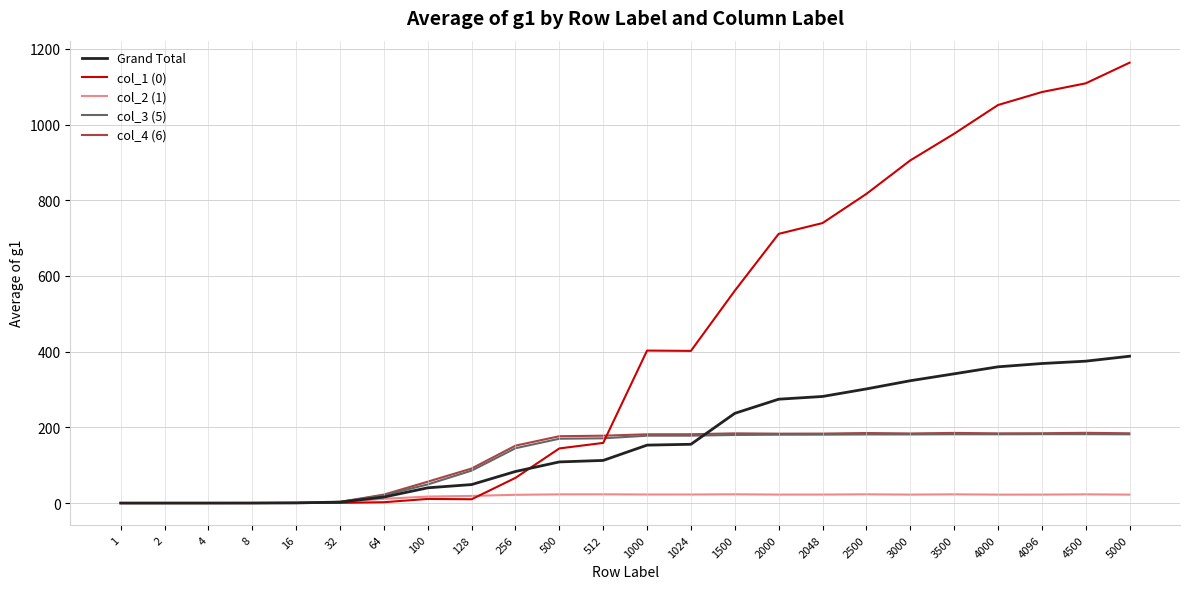

What is the greatest value displayed?

1163.5